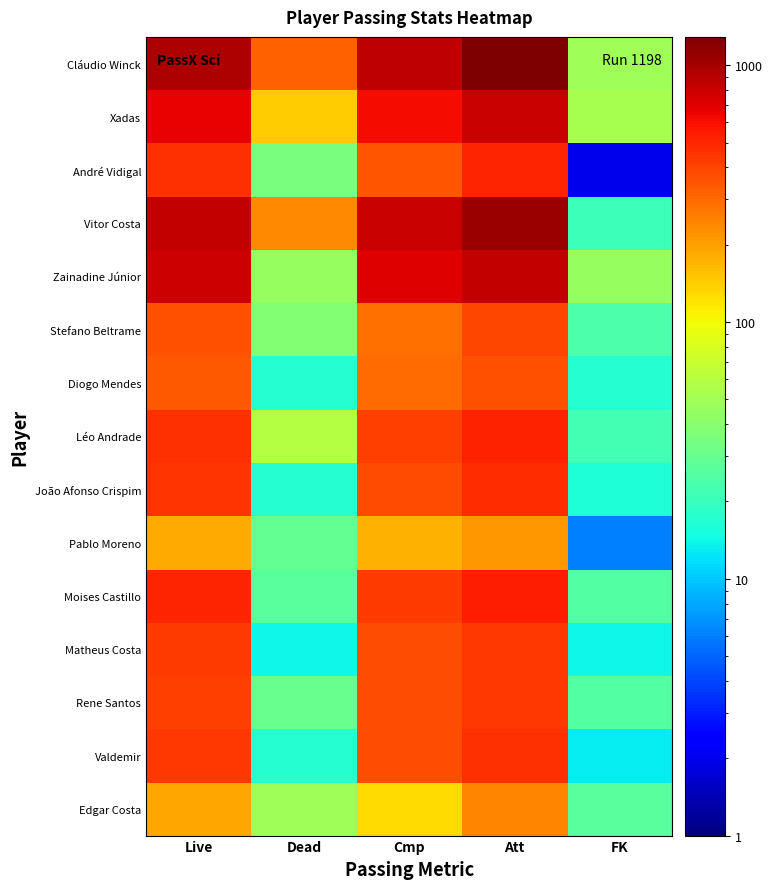

How many series are shown in this chart?

15